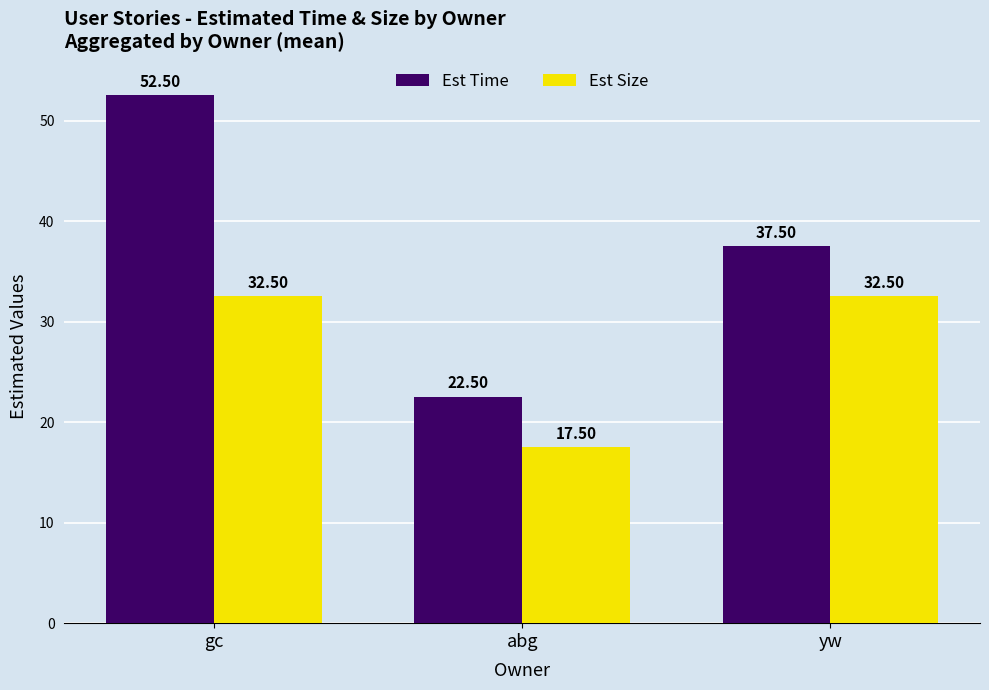

At which label does Est Time first exceed 37?

gc